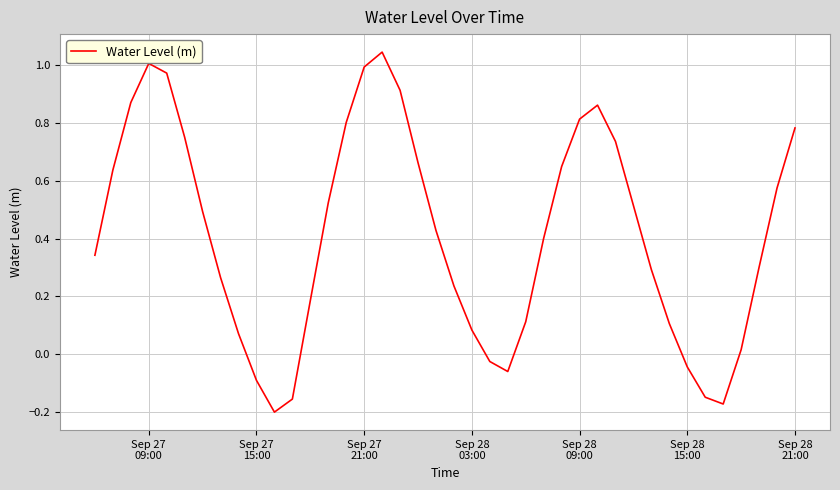

What is the difference between the maximum and minimum values?

1.2